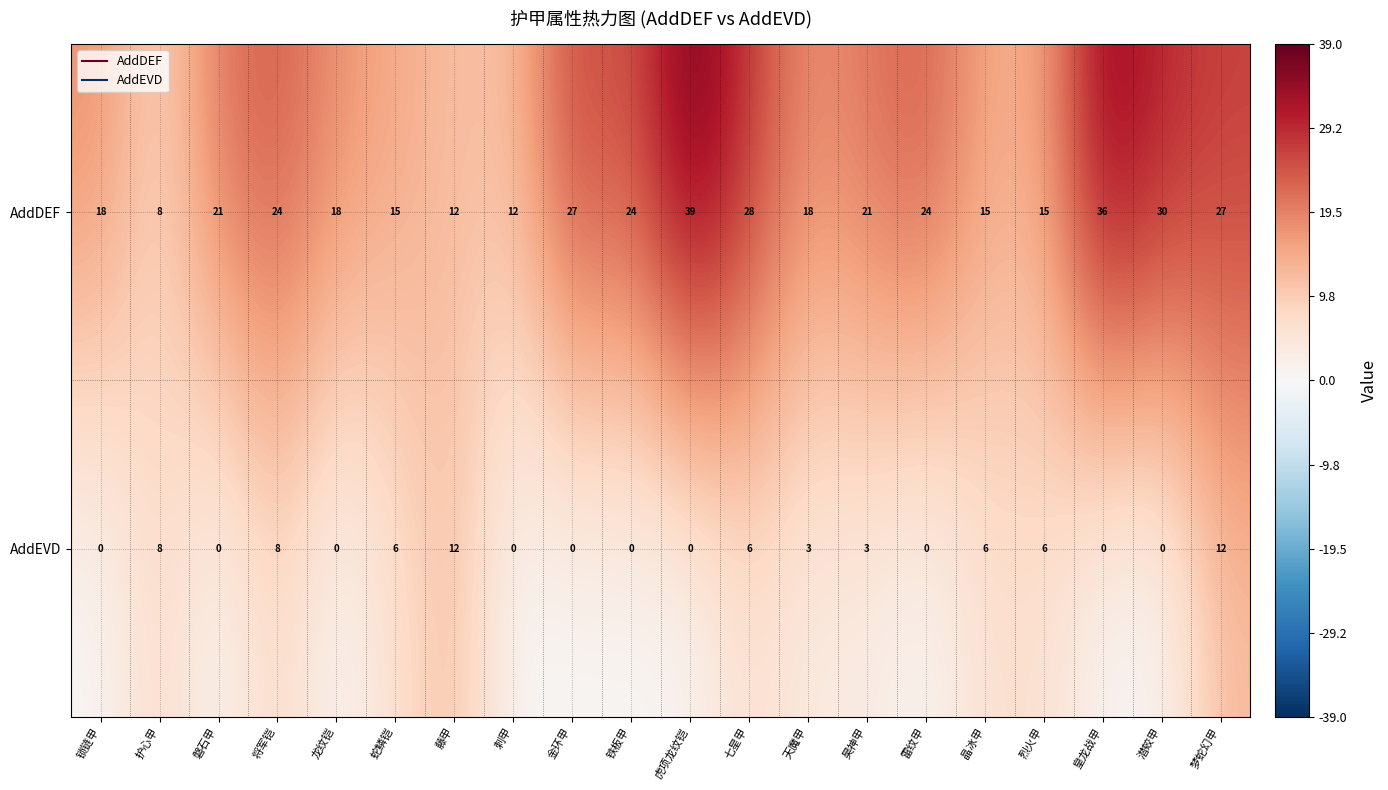

True or false: AddEVD has a value of 2 at 烈火甲.

False